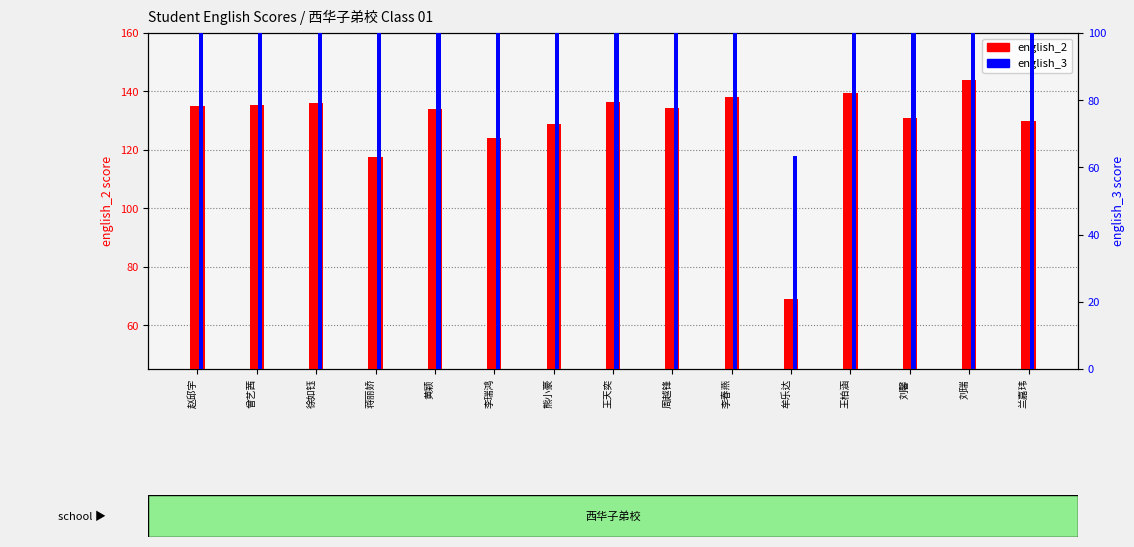

Does the chart contain stacked bars?

No